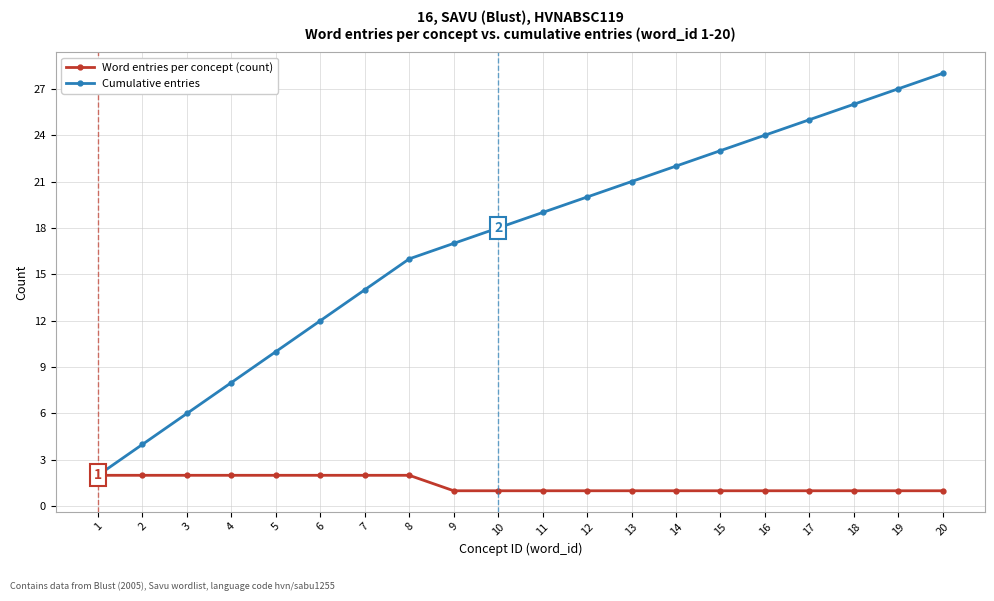

Reading right to left, extract all data points from this chart.

Word entries per concept (count): 1	1	1	1	1	1	1	1	1	1	1	1	2	2	2	2	2	2	2	2
Cumulative entries: 28	27	26	25	24	23	22	21	20	19	18	17	16	14	12	10	8	6	4	2